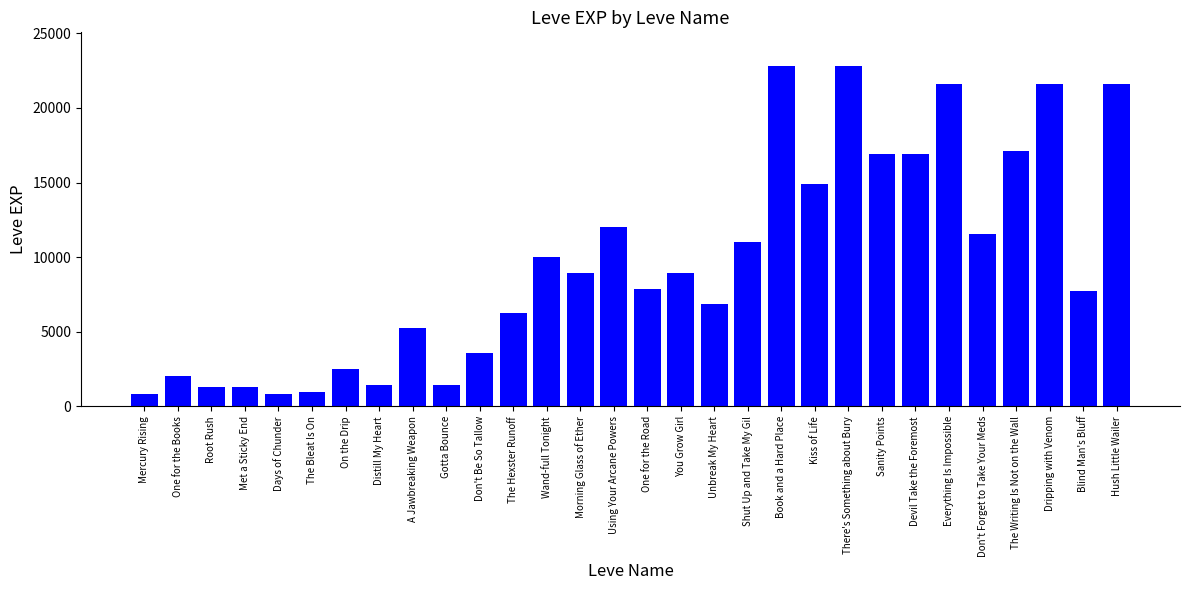

What is the minimum value shown in the chart?

800